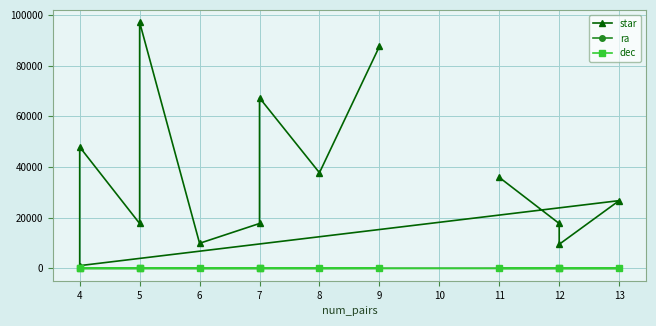

True or false: star and ra cross at least once.

False